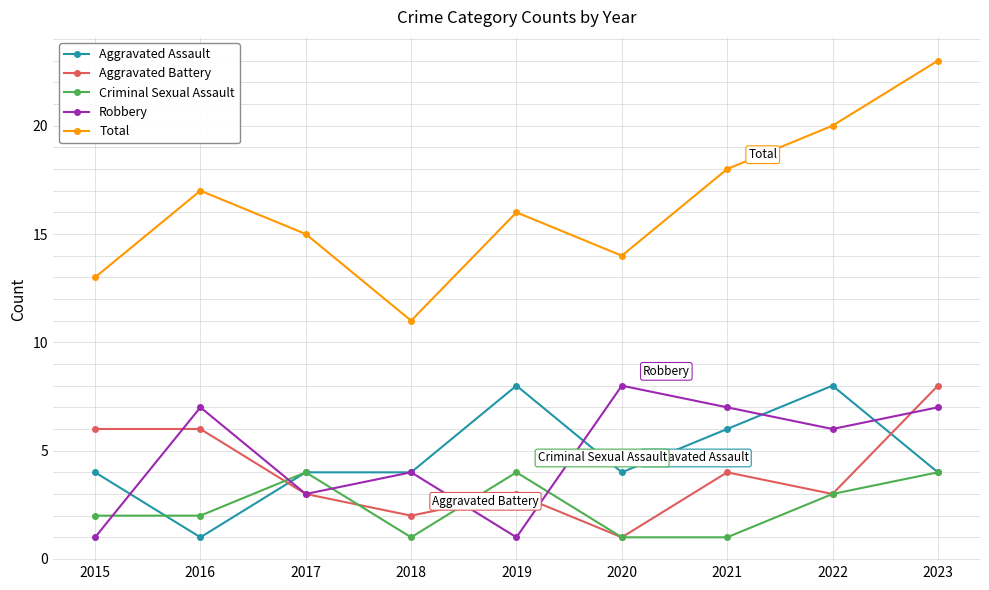

True or false: Total and Criminal Sexual Assault cross at least once.

False